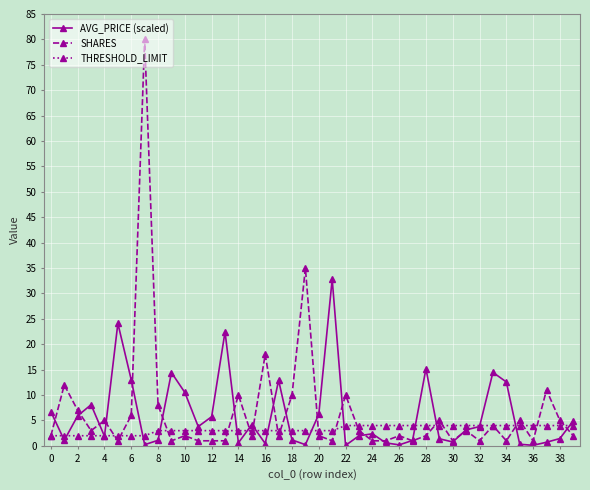

True or false: AVG_PRICE (scaled) and THRESHOLD_LIMIT cross at least once.

True